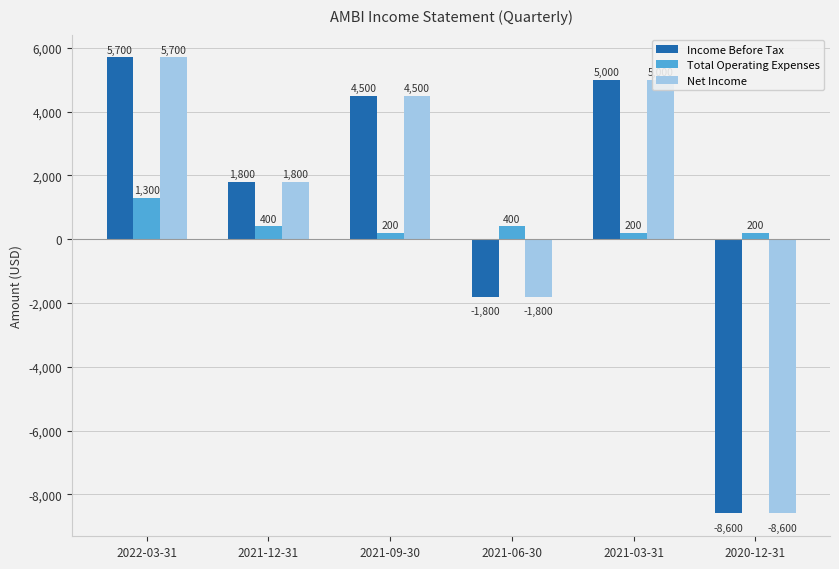

How many categories are shown in the chart?

6